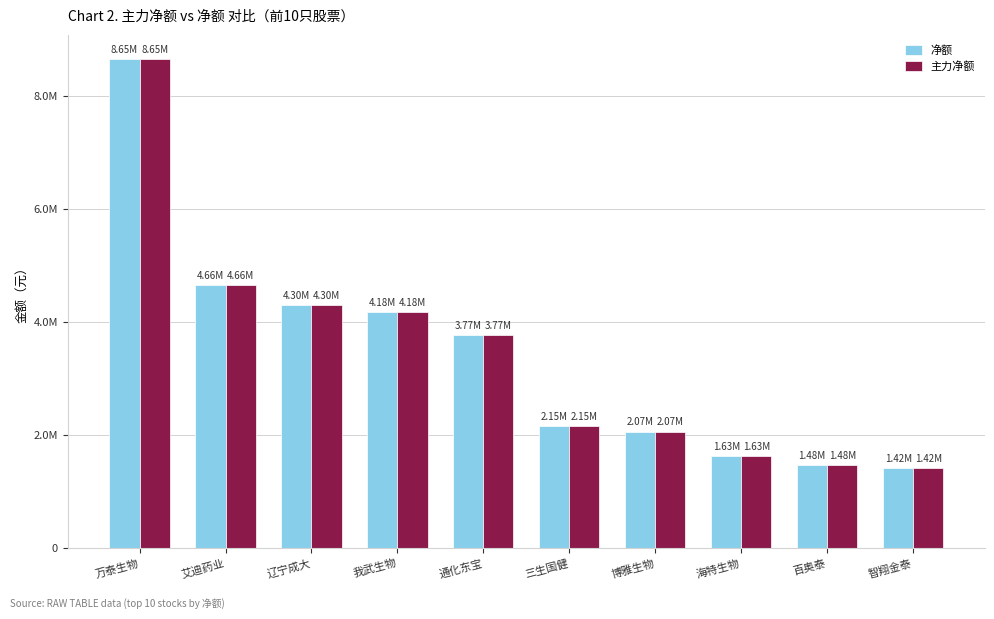

Are the bars horizontal?

No